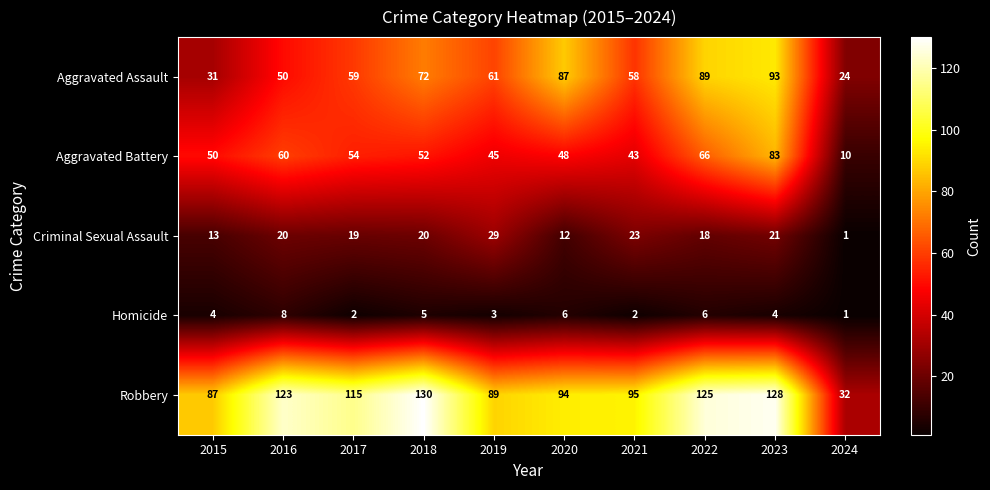

List the series in order of their peak value, highest first.

Robbery, Aggravated Assault, Aggravated Battery, Criminal Sexual Assault, Homicide